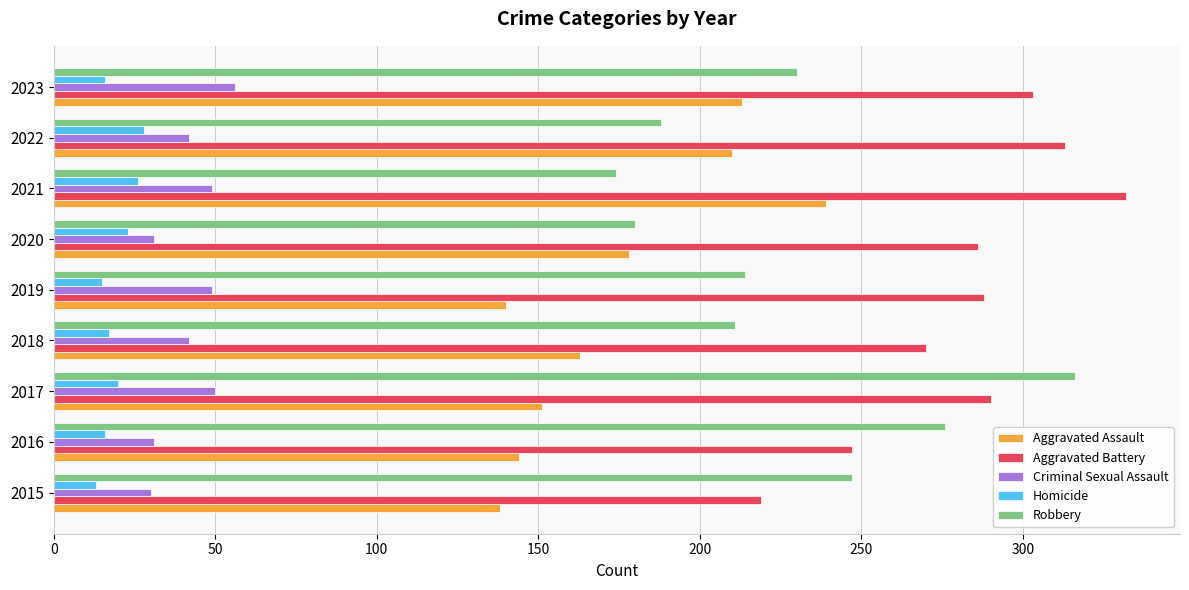

What is the minimum value shown in the chart?

13